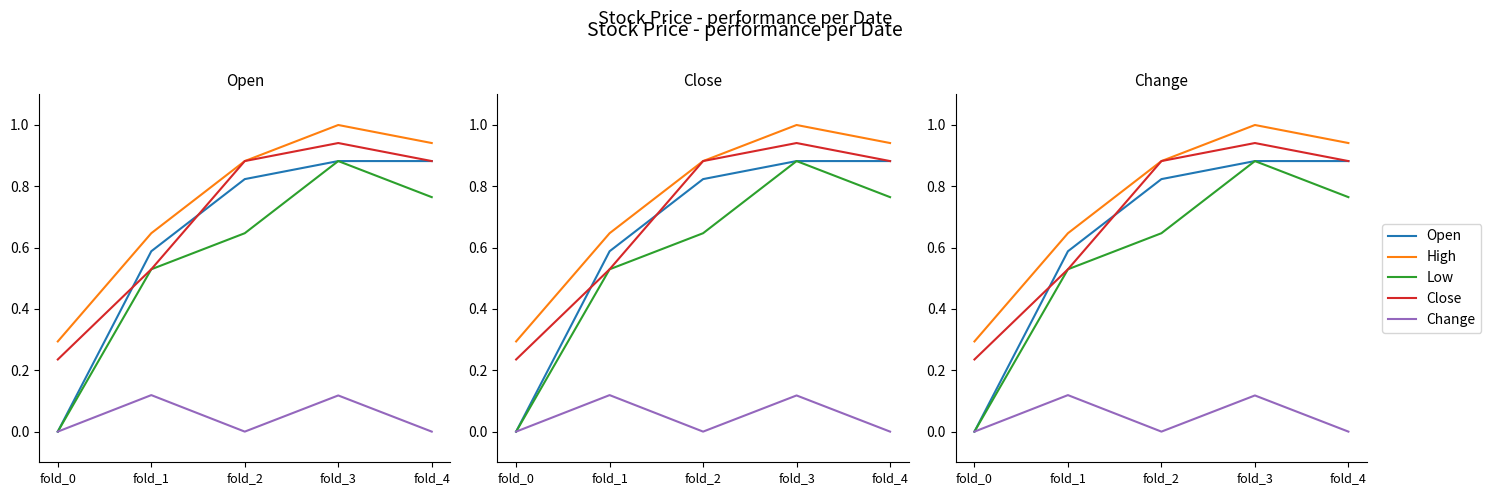

List the labels in order of High value, largest first.

fold_3, fold_4, fold_2, fold_1, fold_0